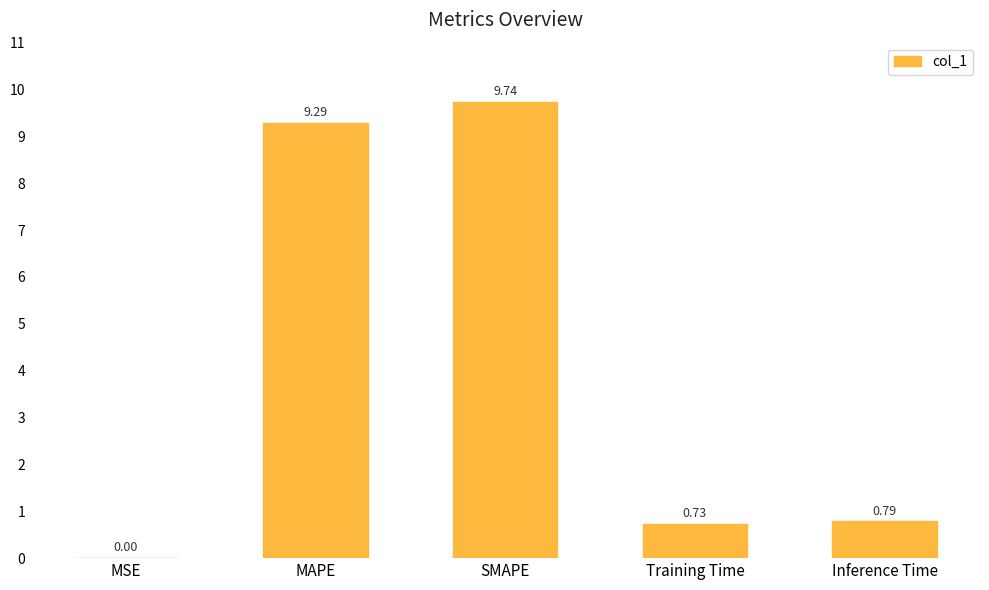

What is the change in value from Training Time to Inference Time?

+0.1